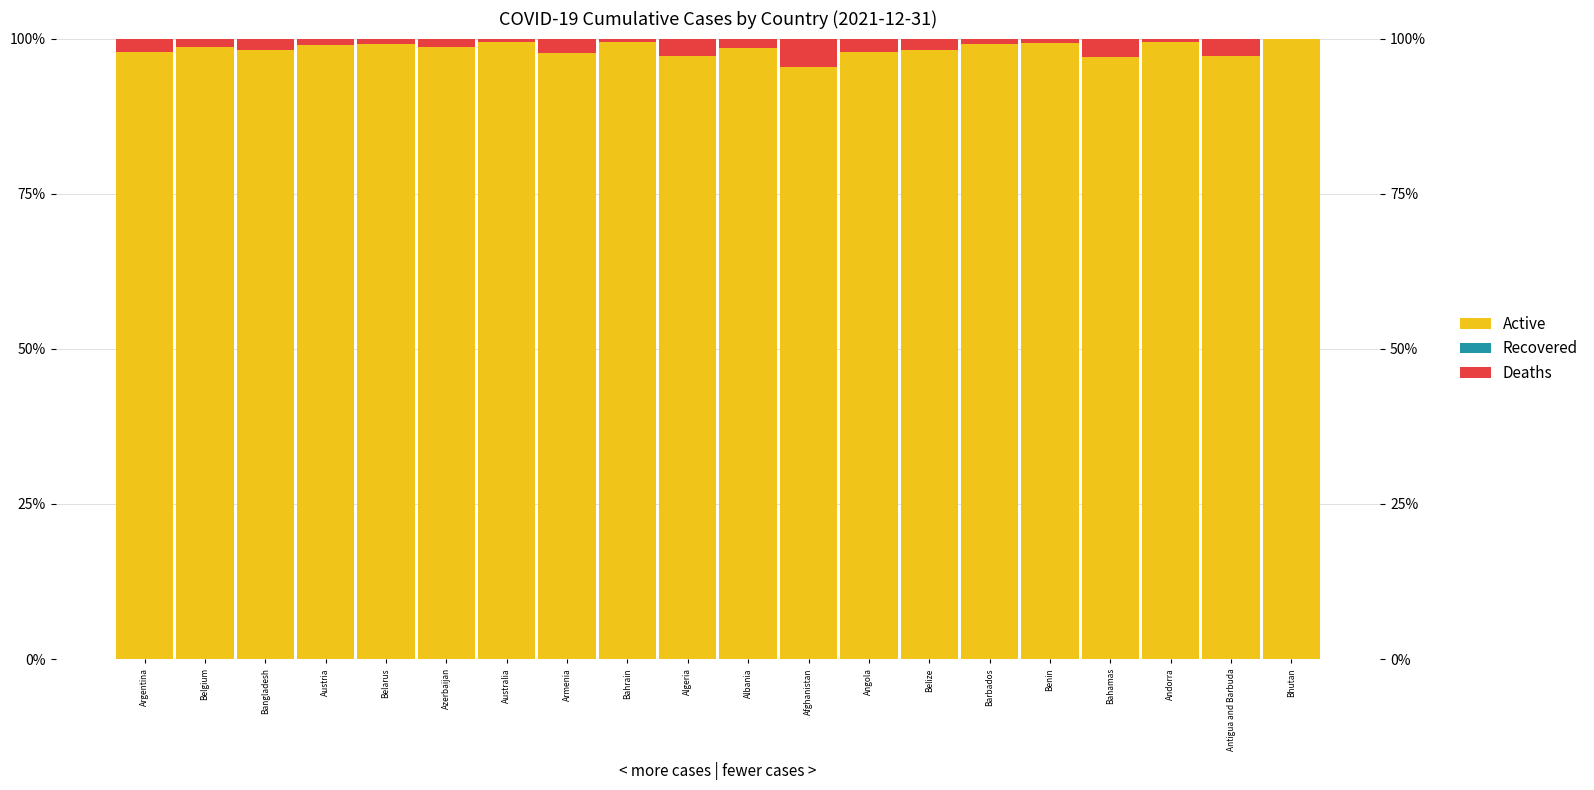

Where does the Deaths series first go above 1?

Argentina